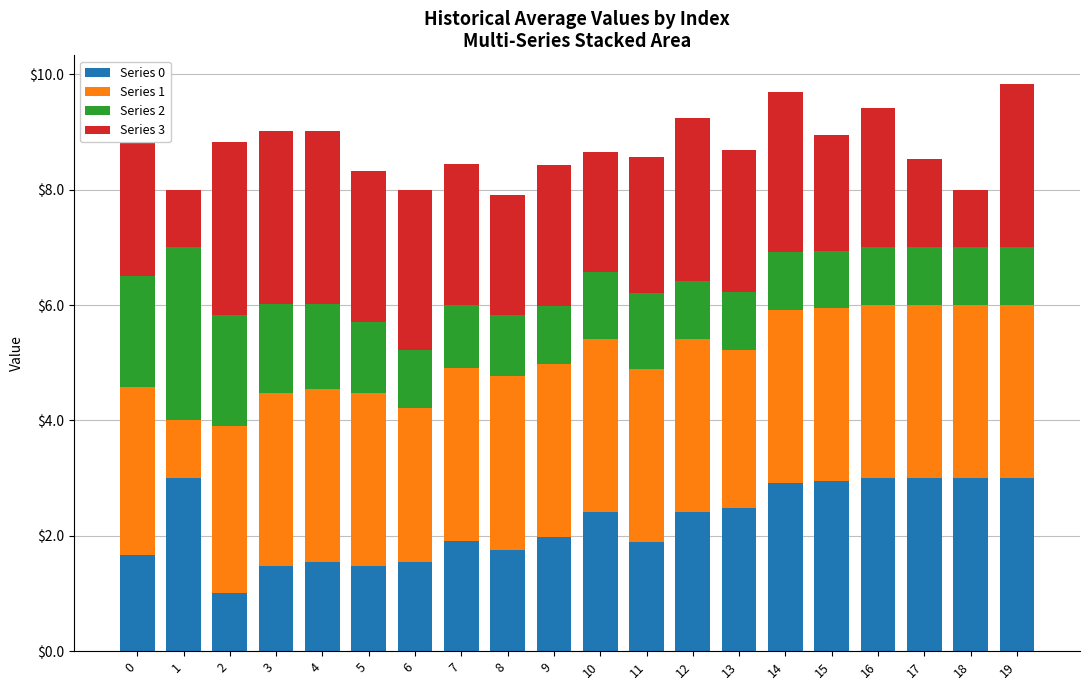

How many bars are there in total?

20